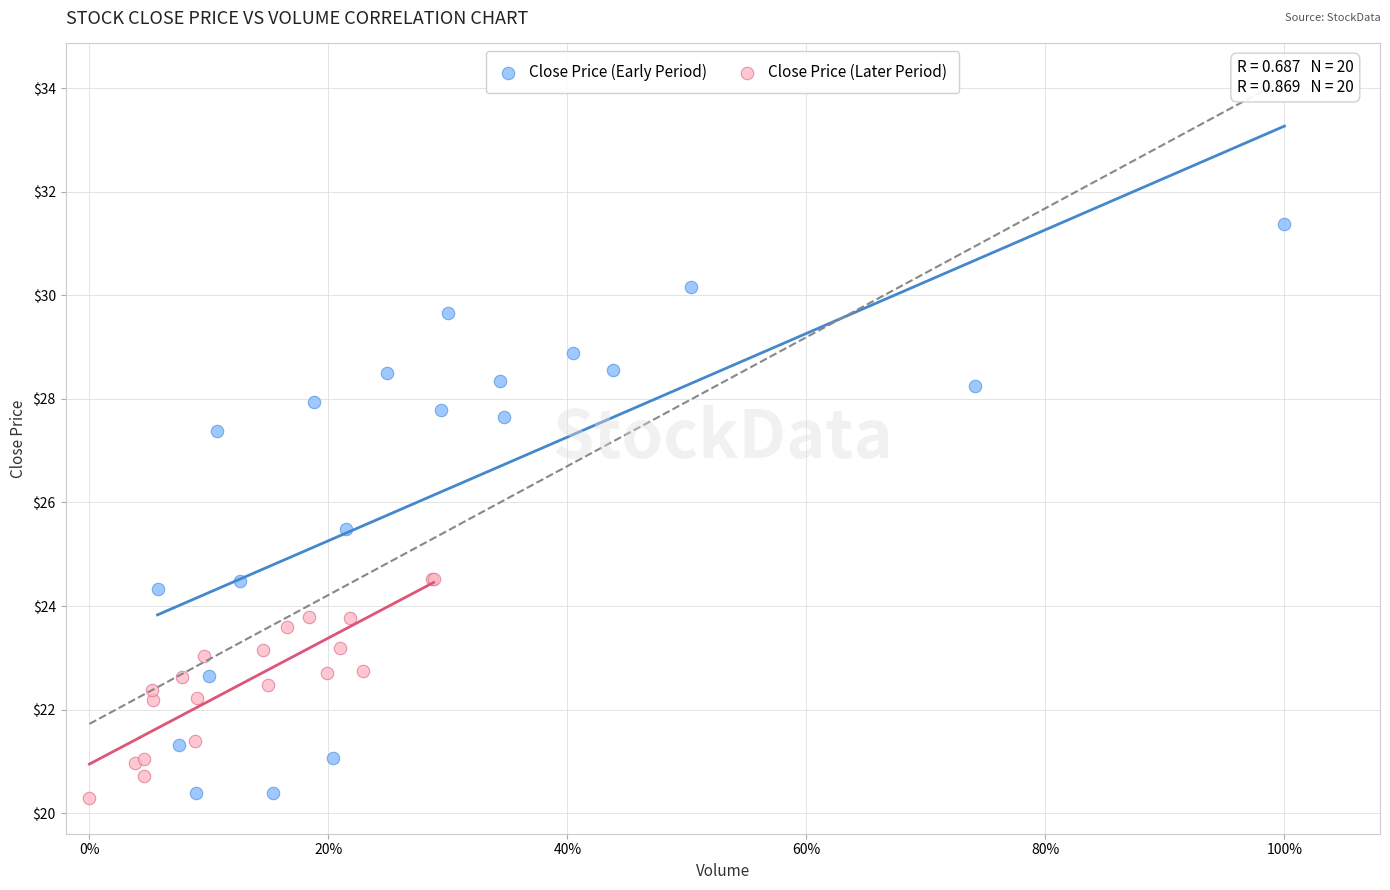

Which series has the widest spread of Y values?

Close Price (Early Period)